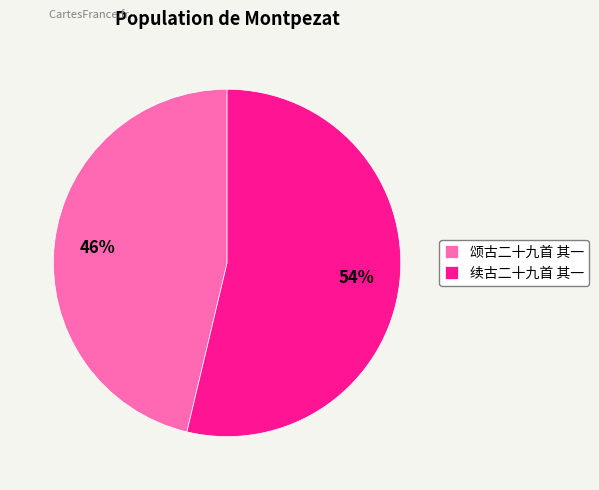

Combined, do 颂古二十九首 其一 and 续古二十九首 其一 account for over 50%?

Yes